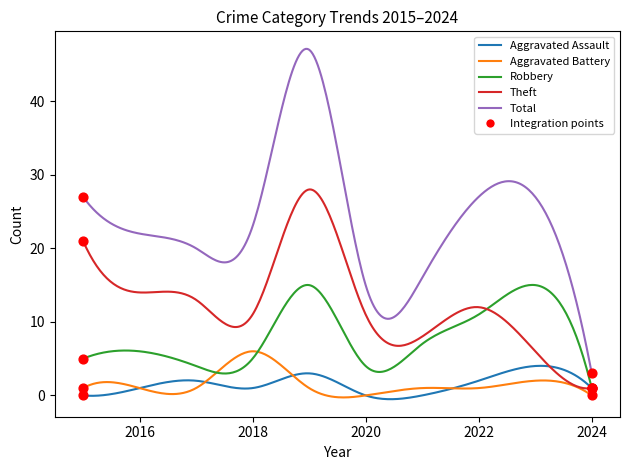

Which series has the largest total across all categories?

Total